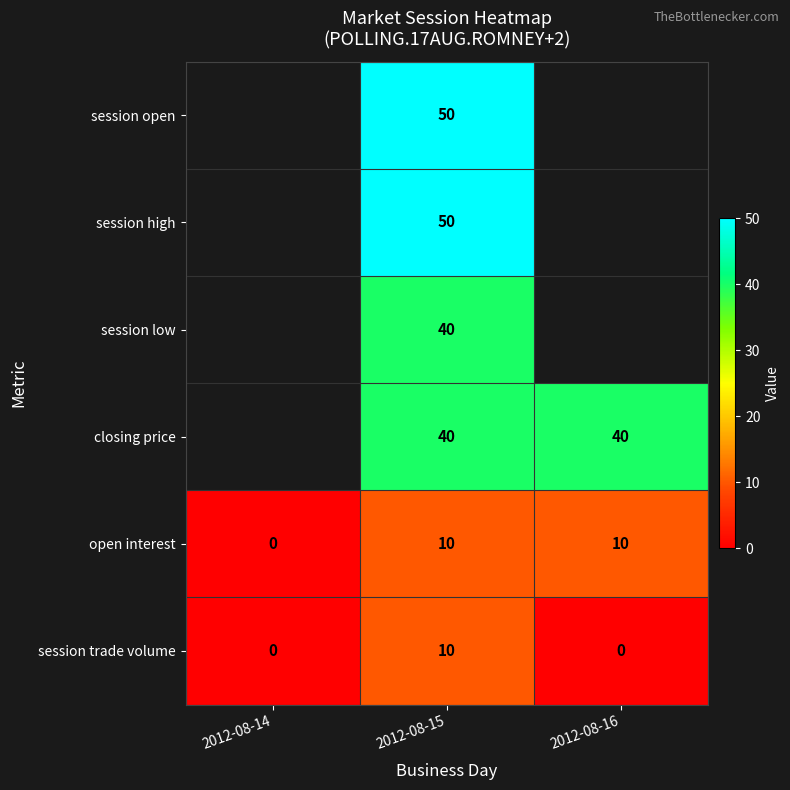

What is the greatest value displayed?

50.0